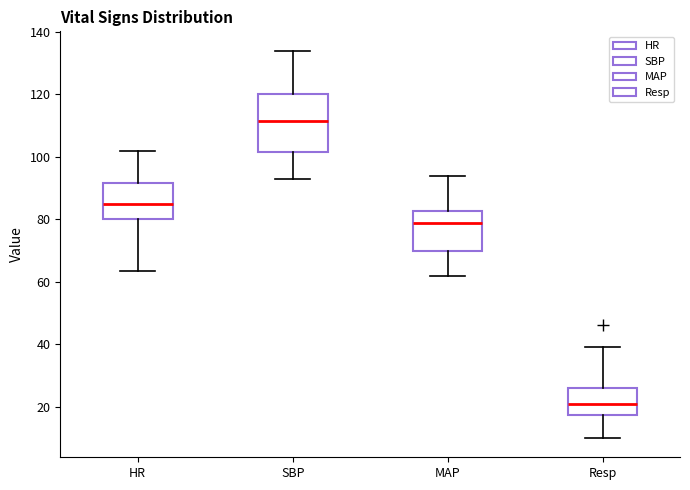

Where does the median line of the box for SBP sit on the y-axis? The values are not printed on the chart, so give them approximately, as read against the axis.

112